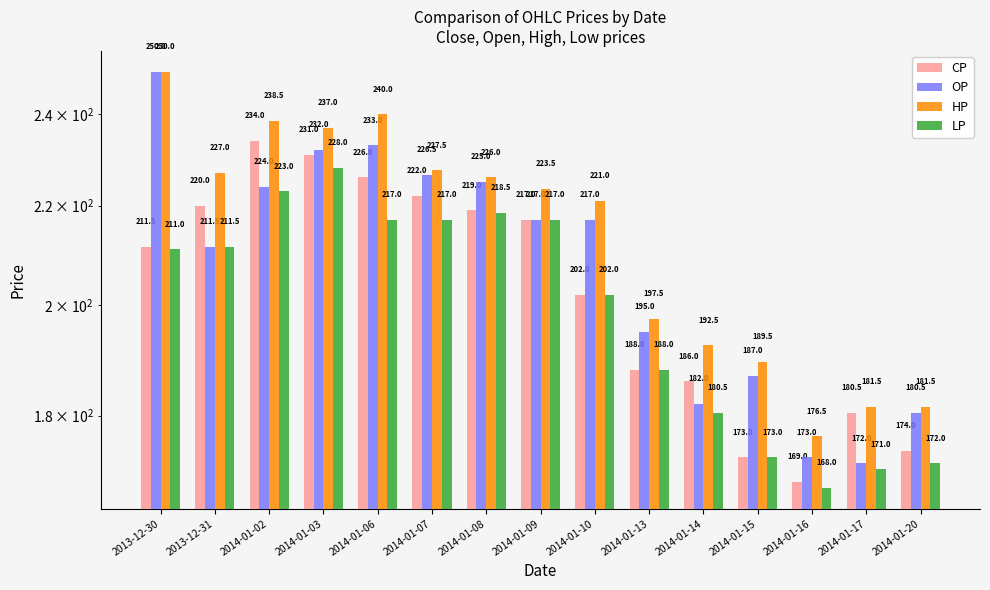

Which label corresponds to the smallest value in the chart?

2014-01-16